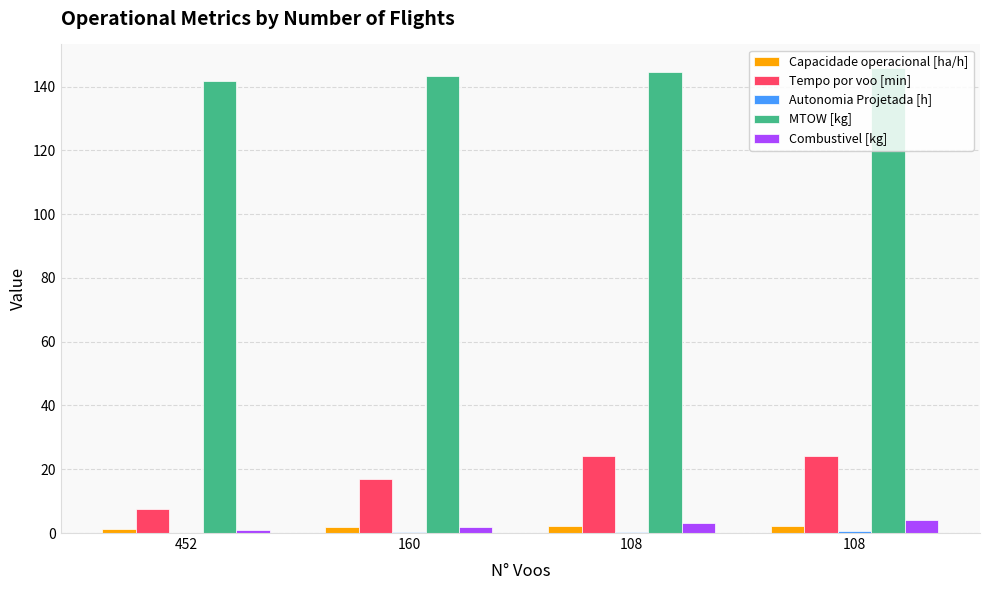

How many groups of bars are there?

4